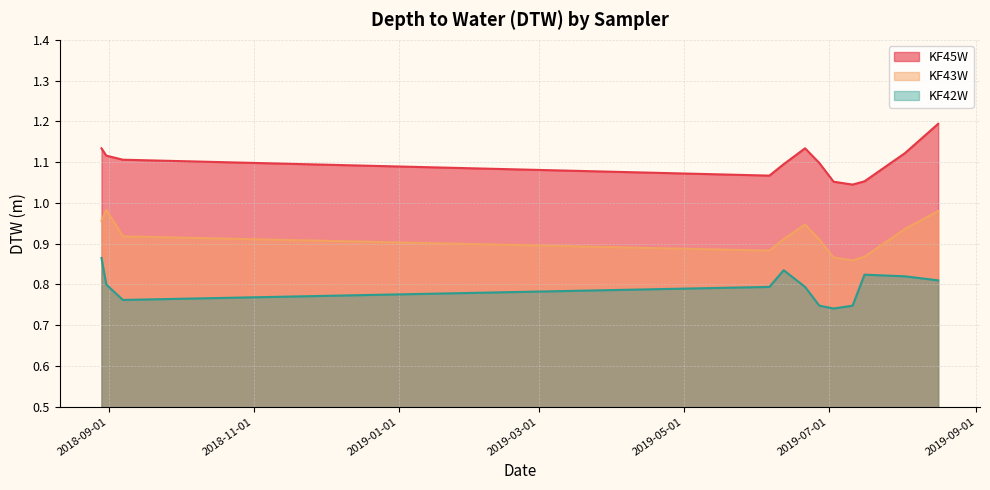

List the labels in order of KF42W value, largest first.

2018-08-29, 2019-06-12, 2019-07-16, 2019-08-02, 2019-08-16, 2018-08-31, 2019-06-06, 2019-06-21, 2018-09-07, 2019-06-27, 2019-07-11, 2019-07-03